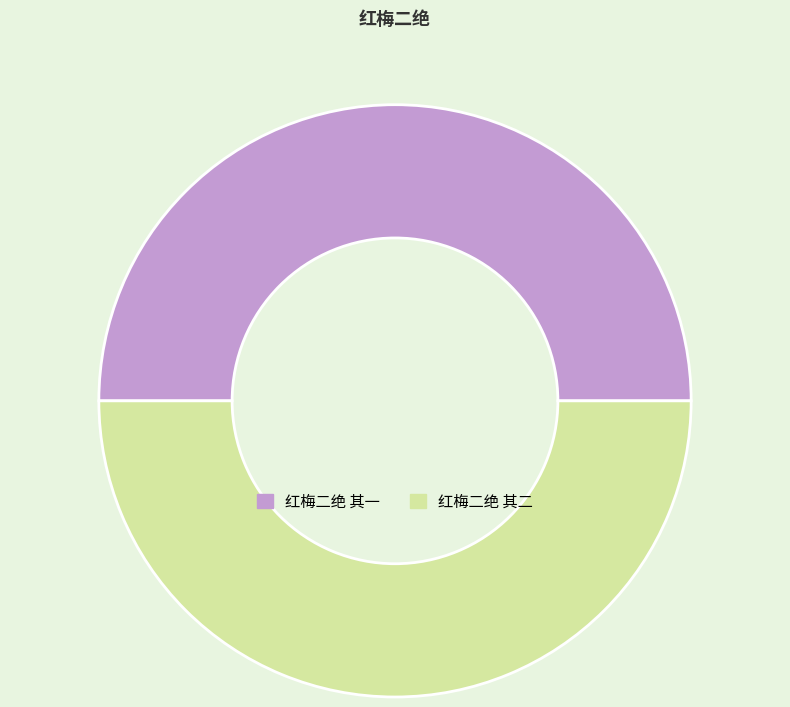

What is the ratio of the value at 红梅二绝 其一 to the value at 红梅二绝 其二?

1.0